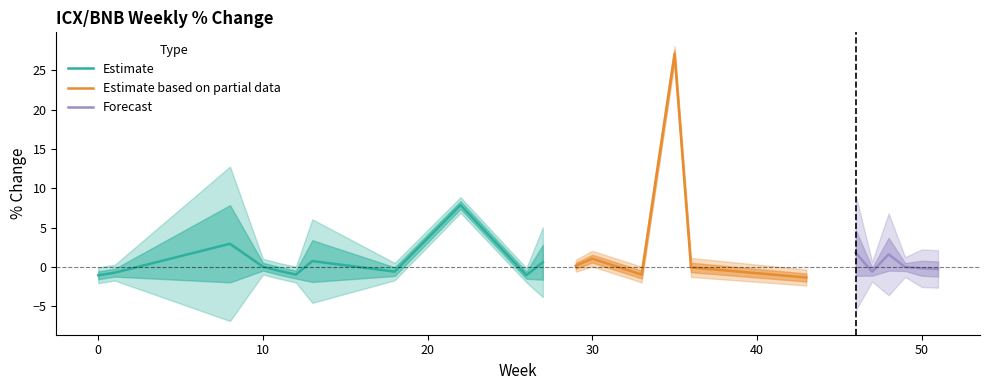

What is the lowest value of the Estimate series?

-1.1